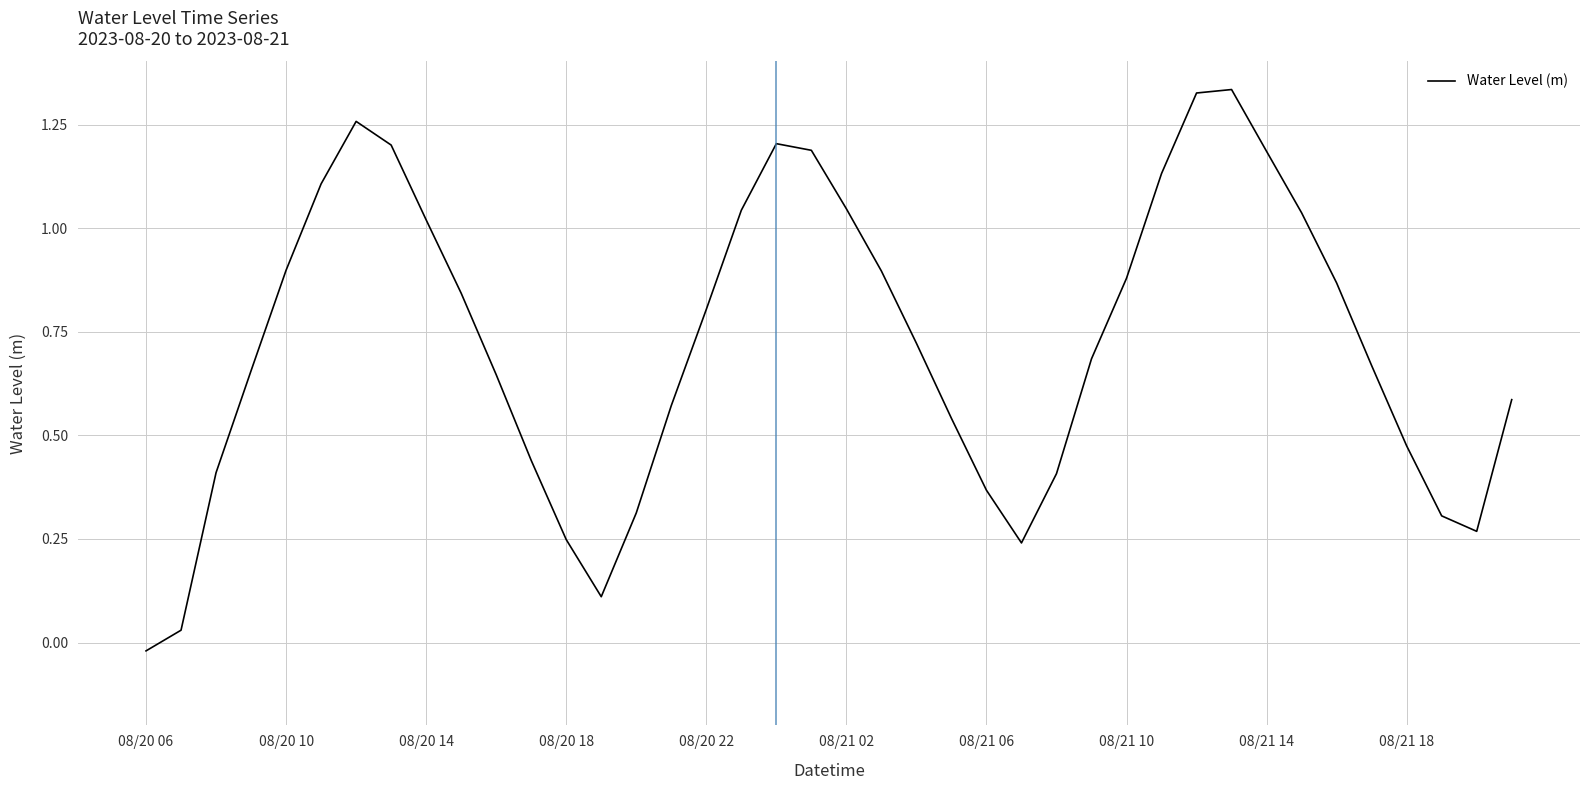

How many categories are shown in the chart?

40